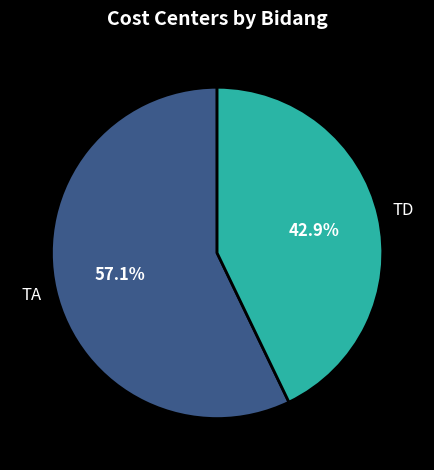

Does any single category account for the majority?

Yes